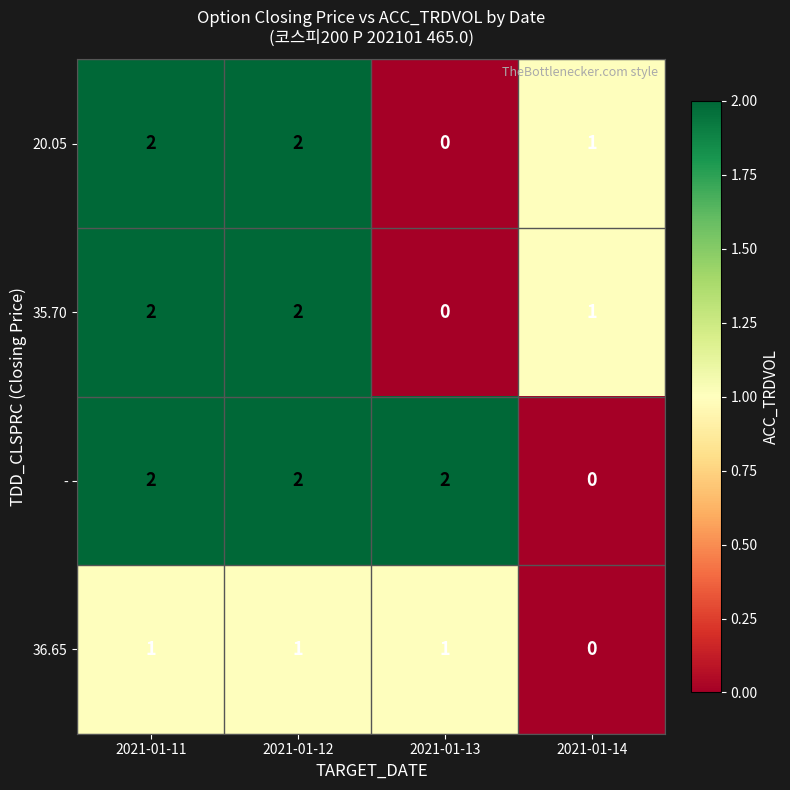

What is the total value across all series at 2021-01-12?

7